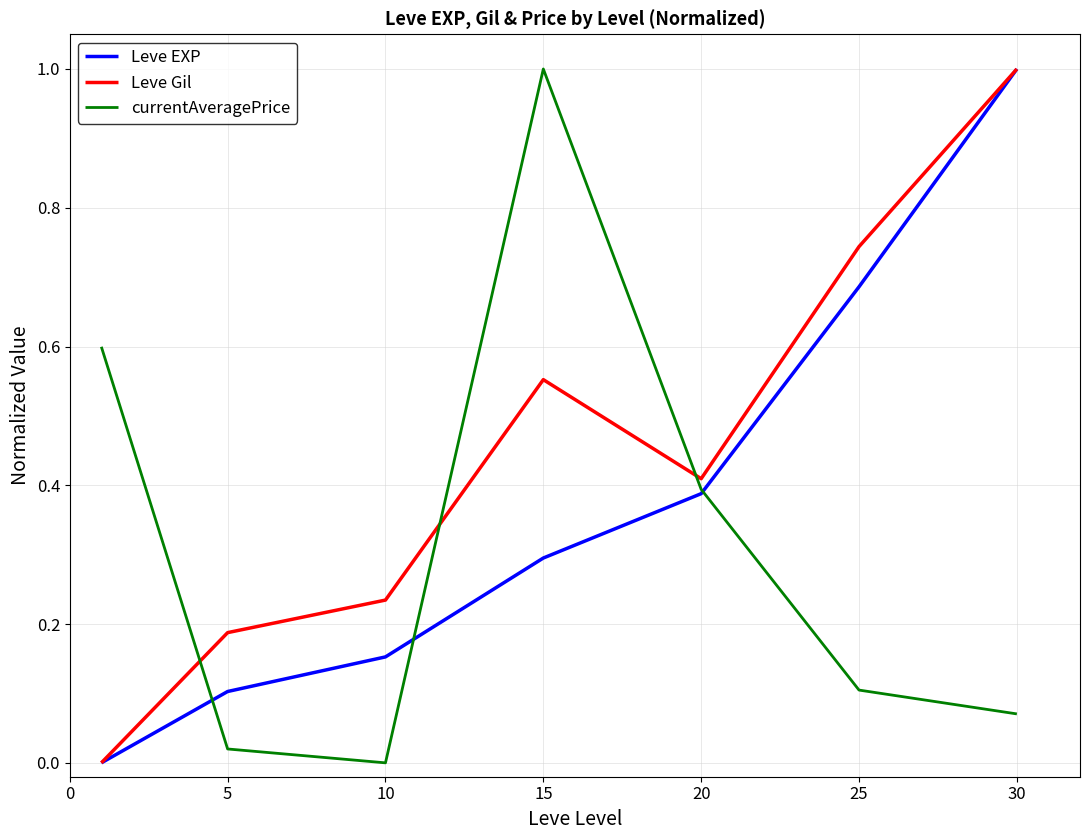

True or false: Leve EXP has more than 2 points higher than both neighbors.

False